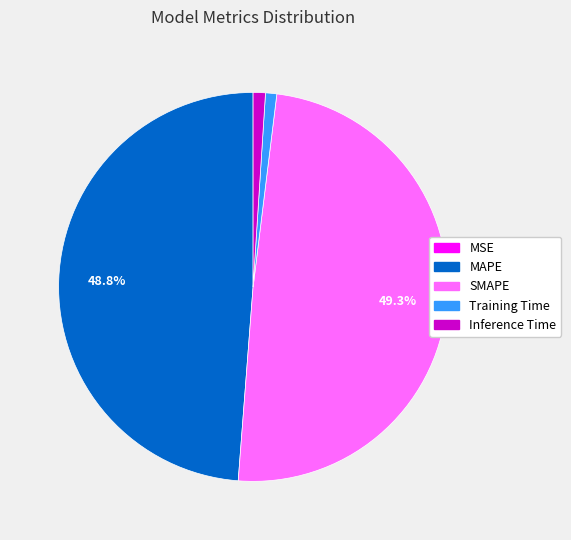

Is there any slice that represents more than half of the pie?

No